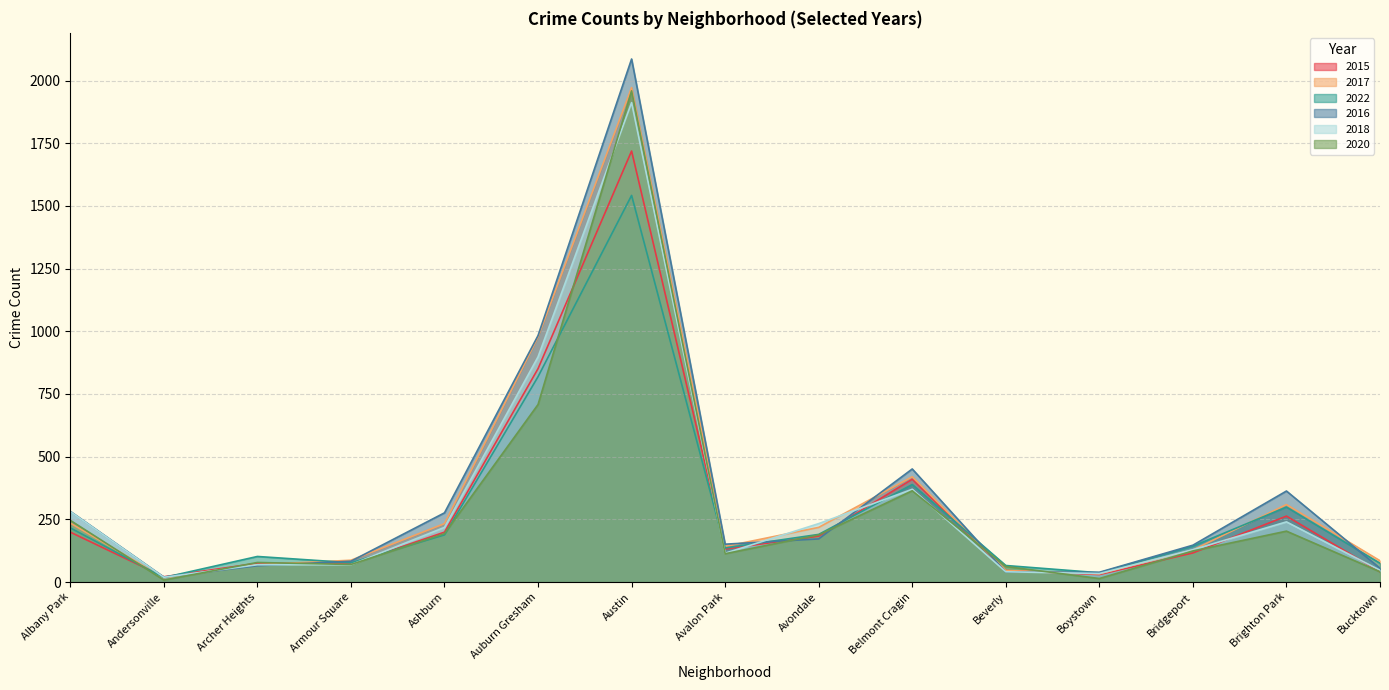

How many times do 2016 and 2015 cross each other?

6